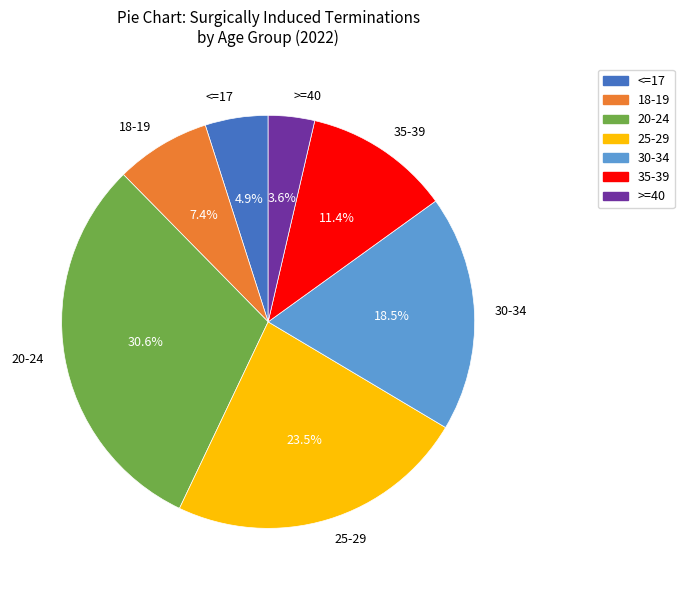

Approximately how many times larger is the value at 25-29 compared to >=40?

6.5